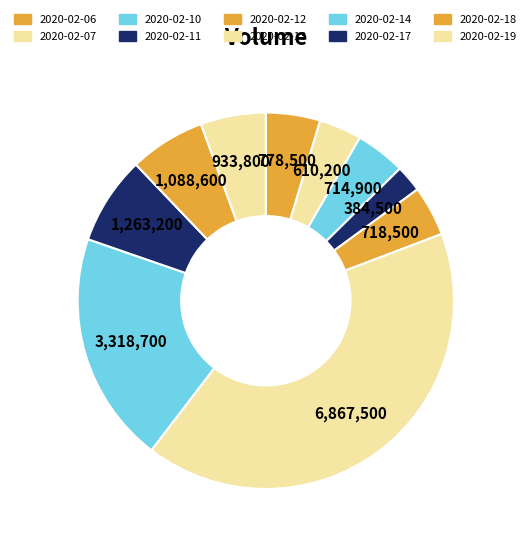

The 2020-02-12 slice represents 4% of the pie. True or false?

True